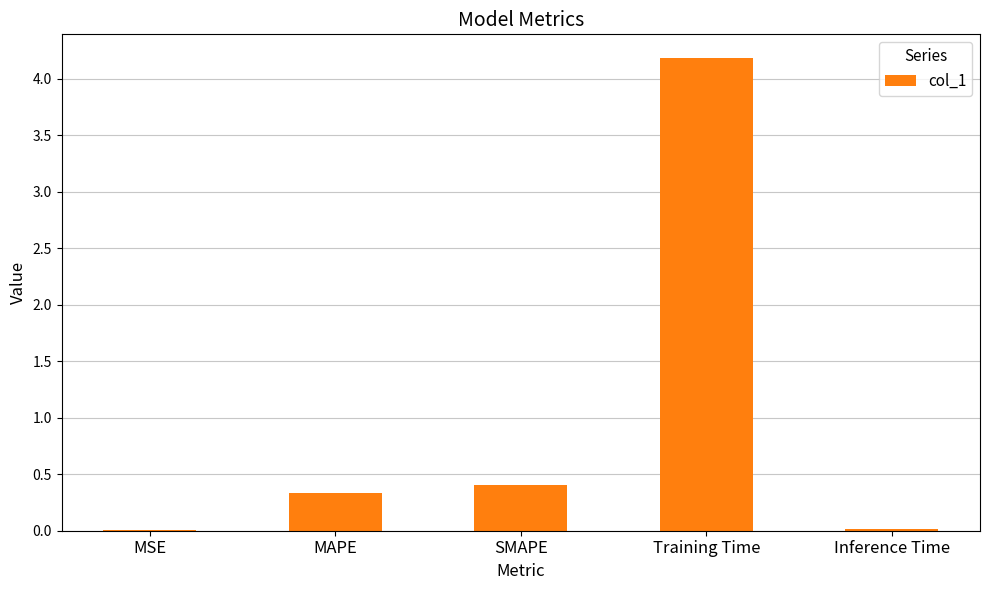

True or false: the data shows 0.5 at MAPE.

False